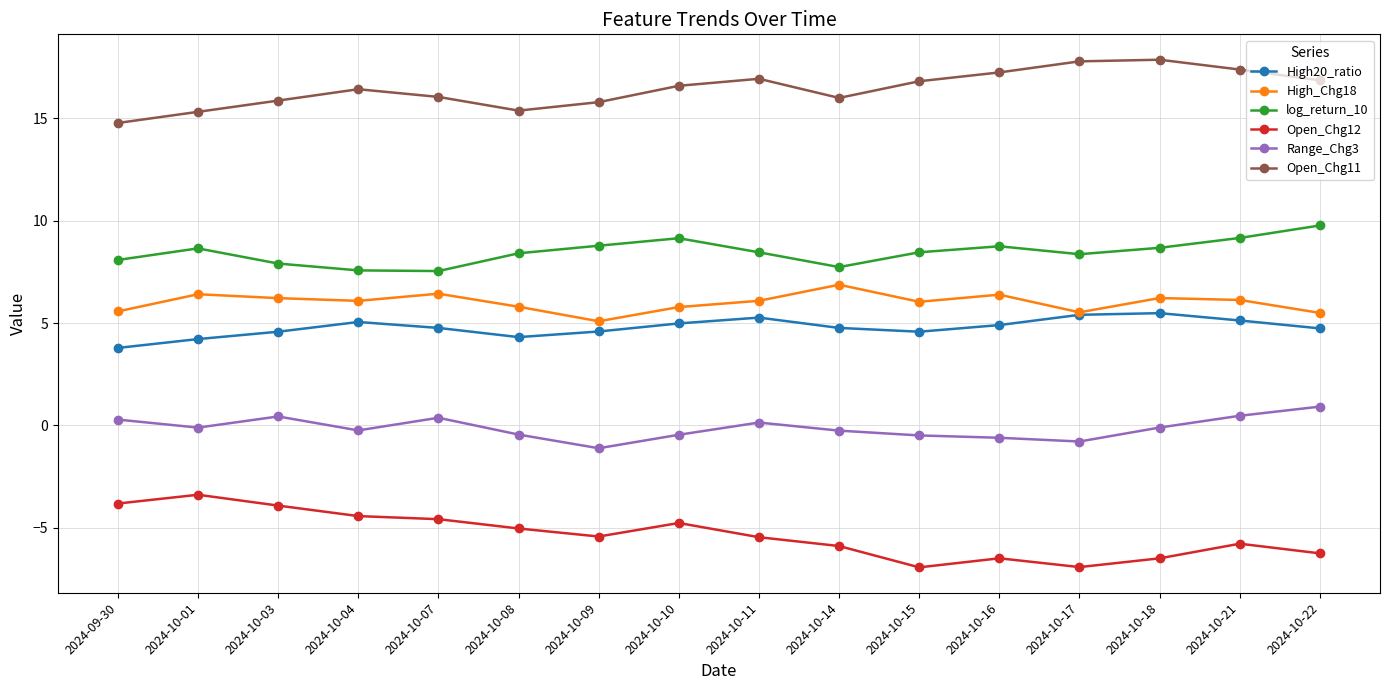

In Open_Chg12, how many points are higher than both neighbors (excluding endpoints)?

4